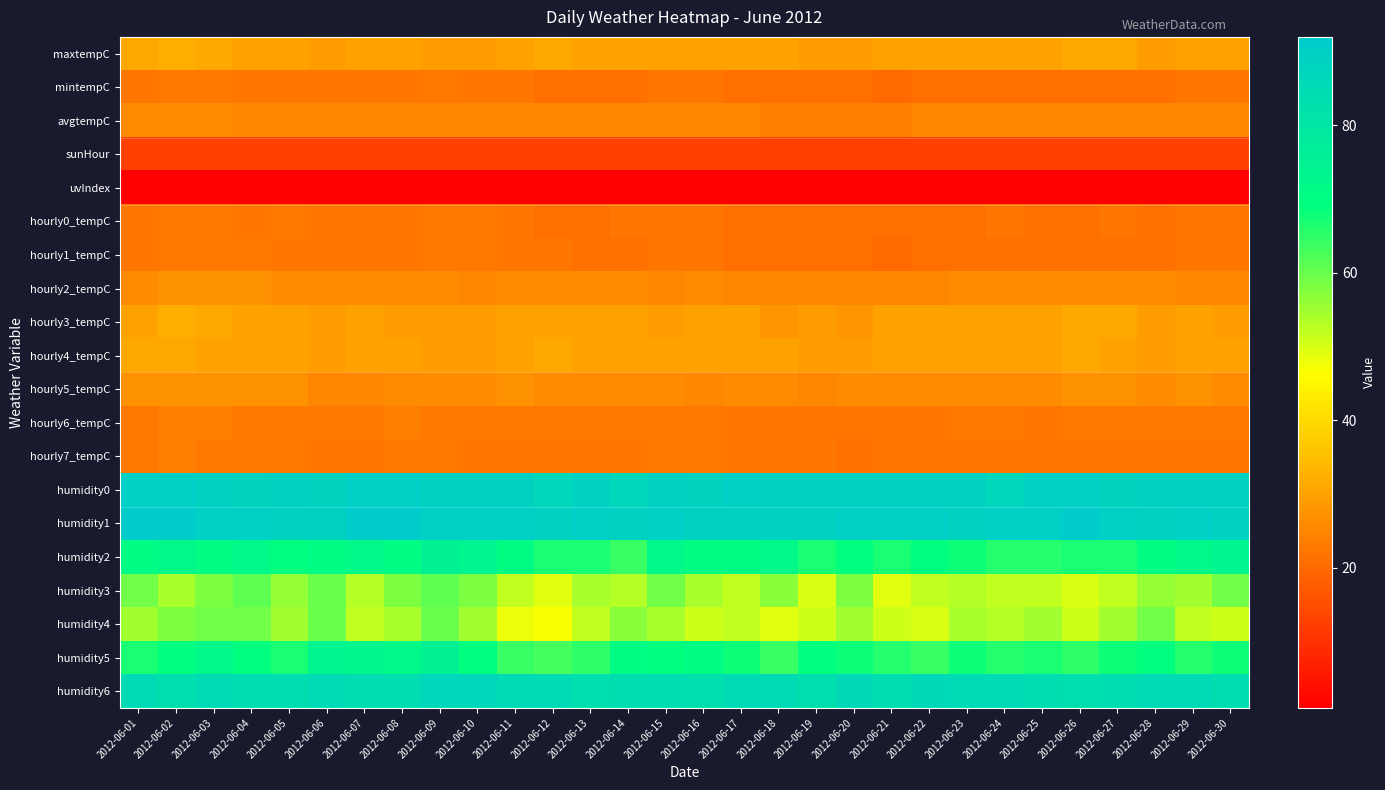

Which has a higher value, 2012-06-11 or 2012-06-08?

2012-06-11